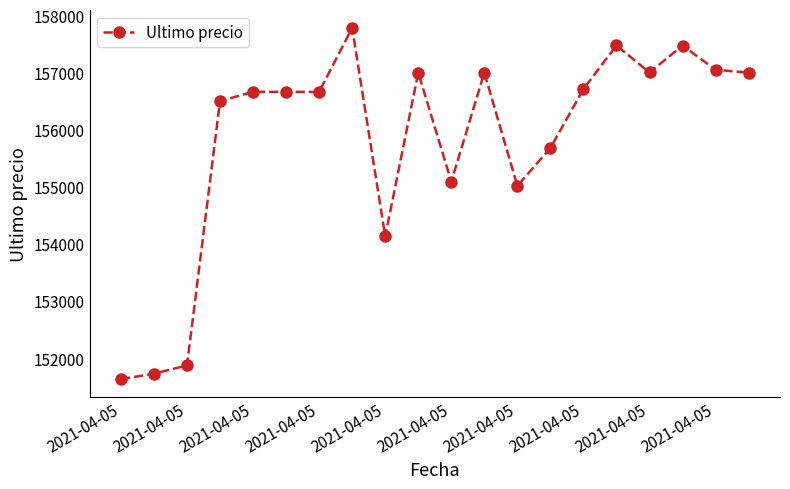

How many values are below 156663?

8